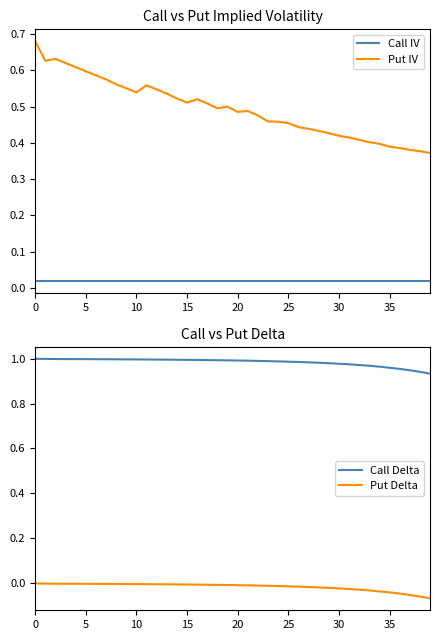

True or false: Put IV and Call IV intersect in this chart.

False